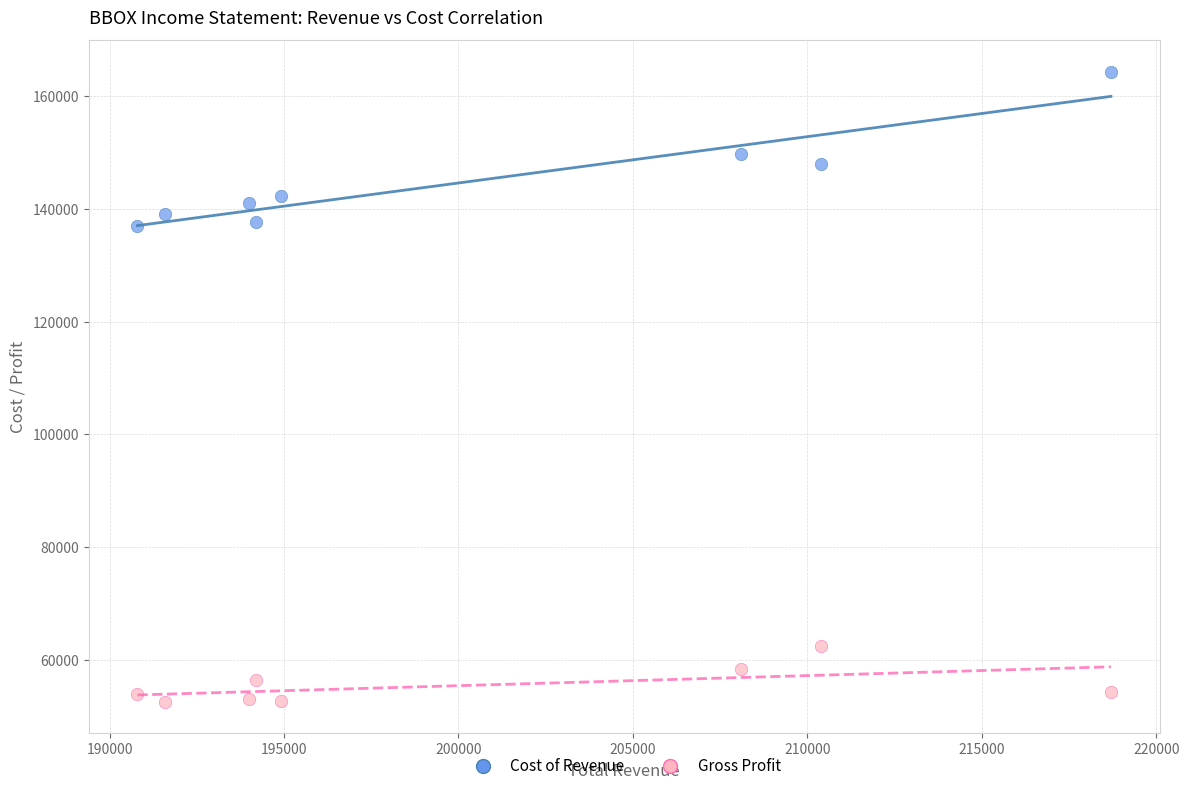

Across all data points, what is the range of Y values (max minus min)?

111700